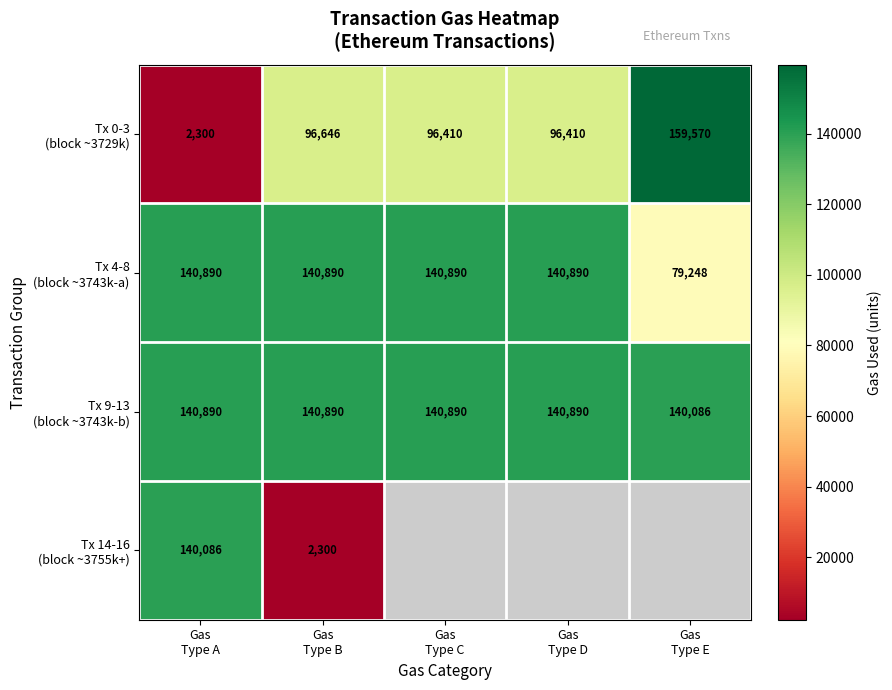

Which label corresponds to the smallest value in the chart?

Gas
Type A